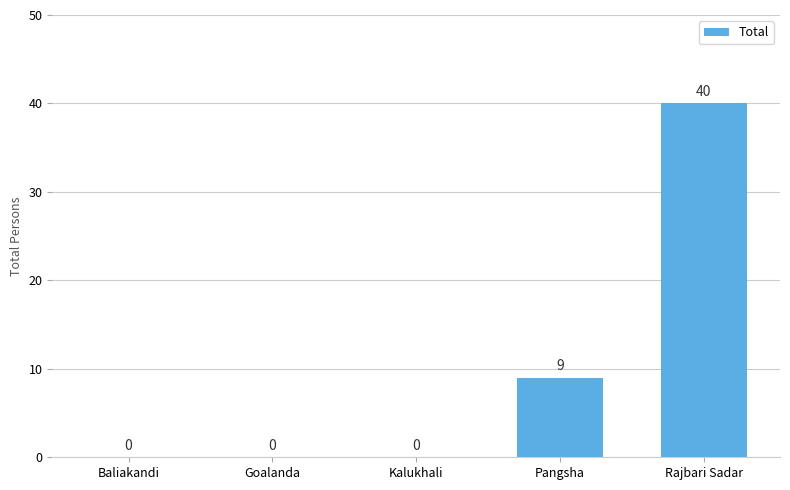

Which has a higher value, Rajbari Sadar or Baliakandi?

Rajbari Sadar